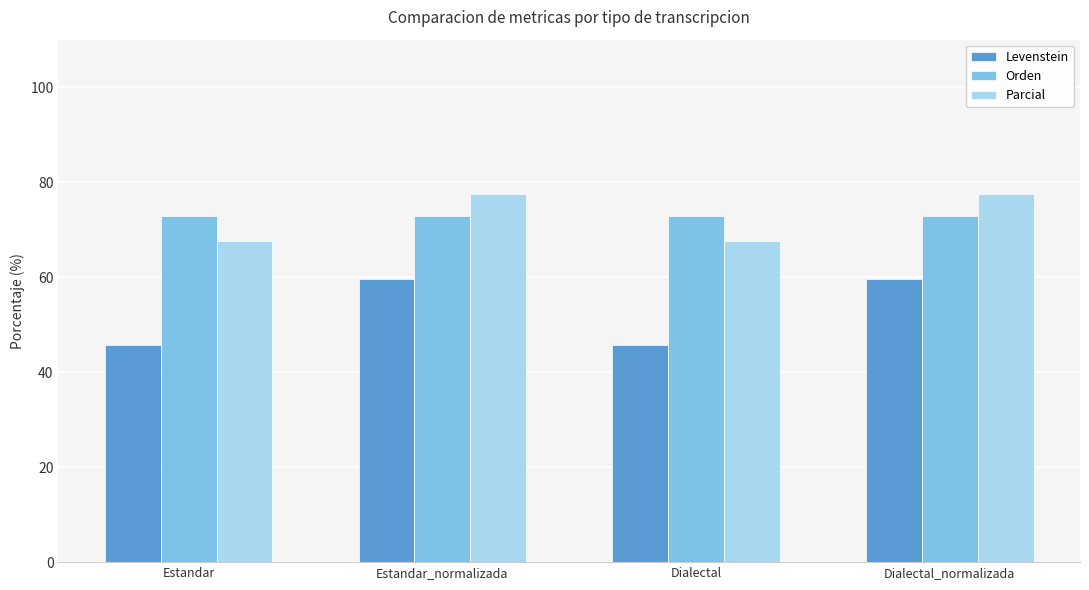

What is the difference between the maximum and minimum values in the Levenstein series?

13.9